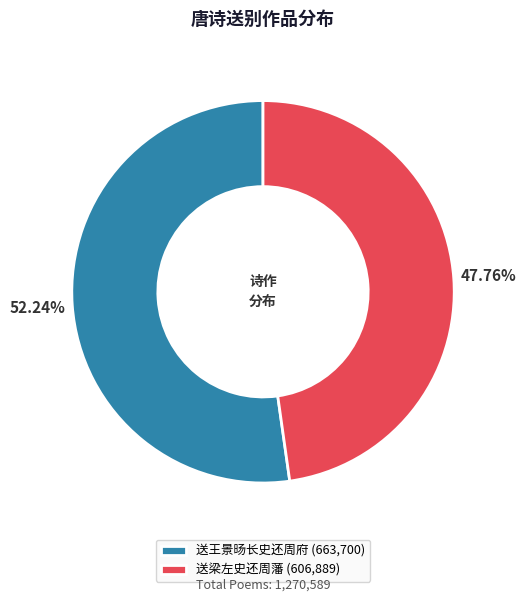

Which category has the smallest portion of the pie?

送梁左史还周藩